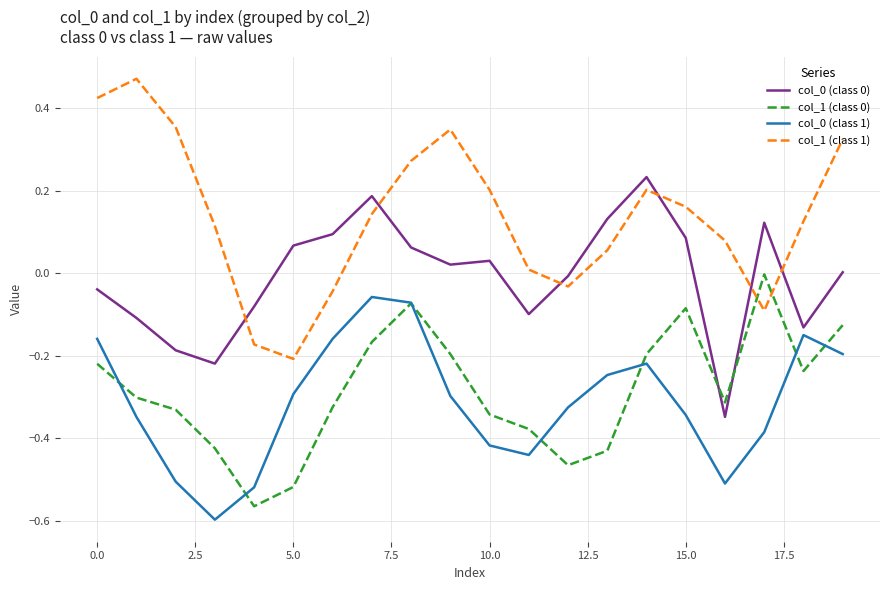

Which series has the largest range (max minus min)?

col_1 (class 1)